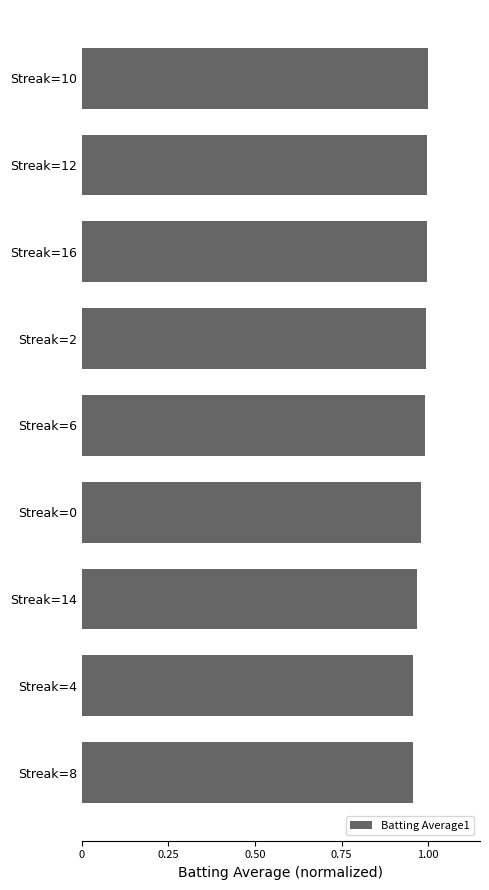

What position from the bottom is Streak=6?

5